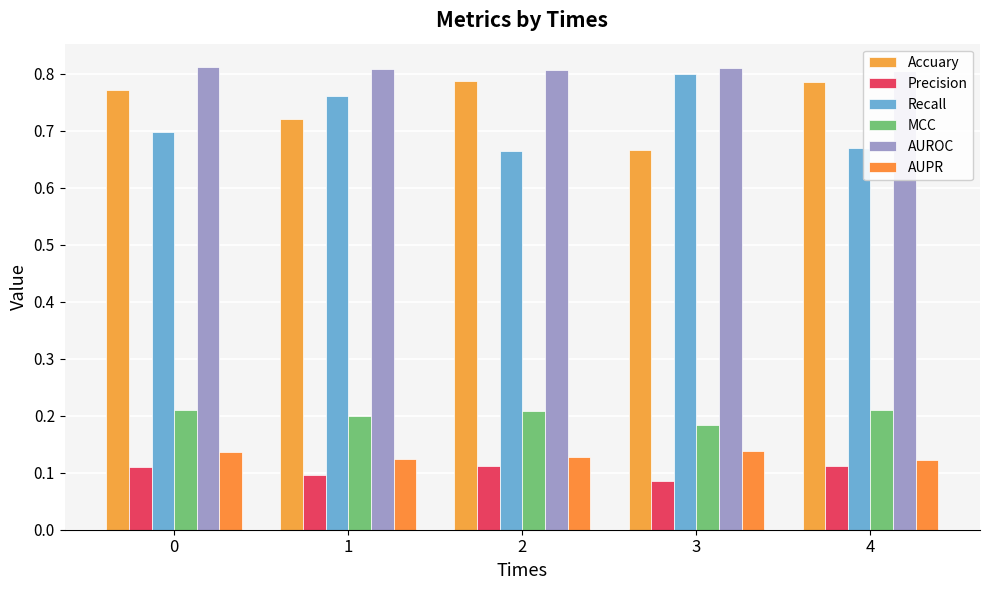

Which has a higher value, 3 or 2?

2